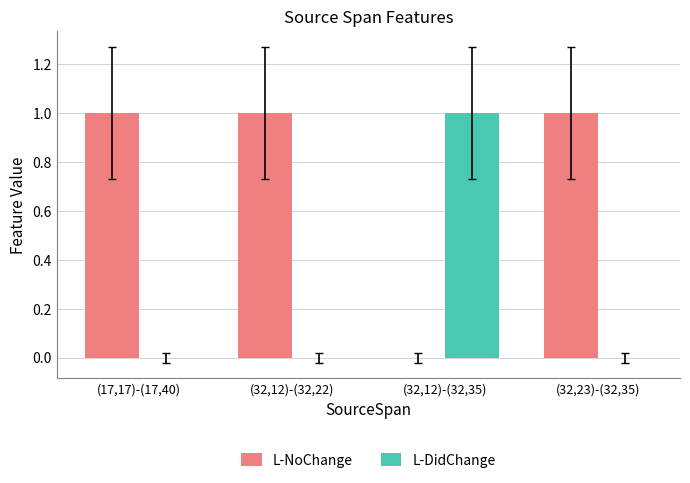

How many data points does each series have?

4